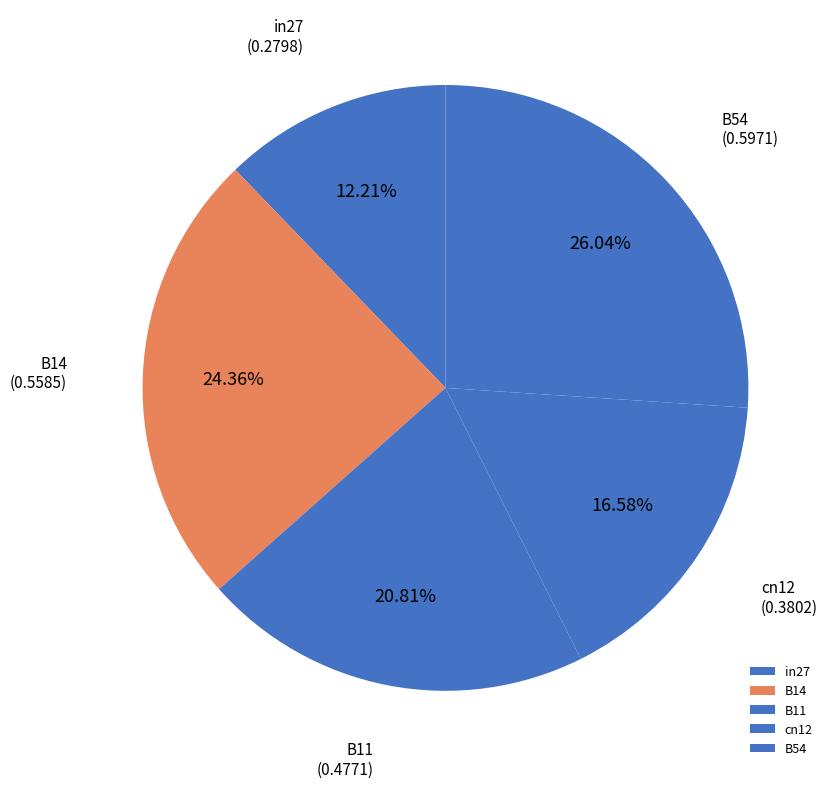

Which has a higher value, B54 or B11?

B54